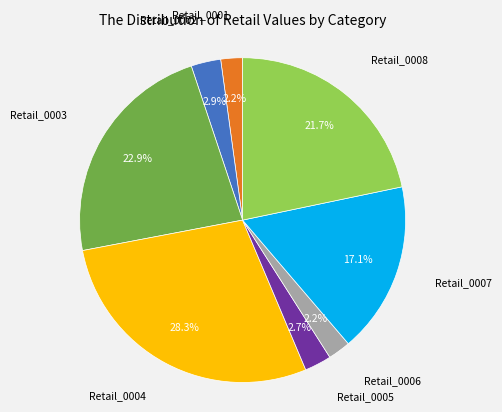

How many slices are in this pie chart?

8